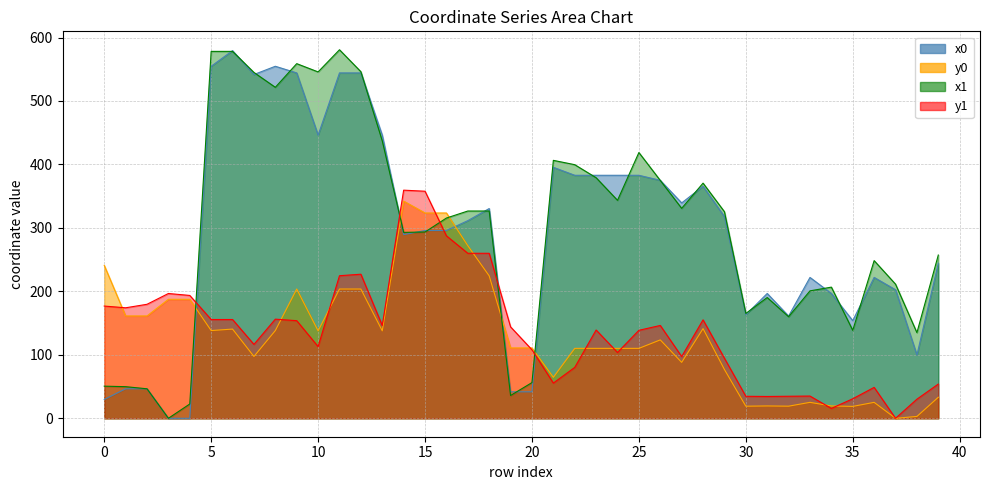

How many times do y1 and y0 cross each other?

11